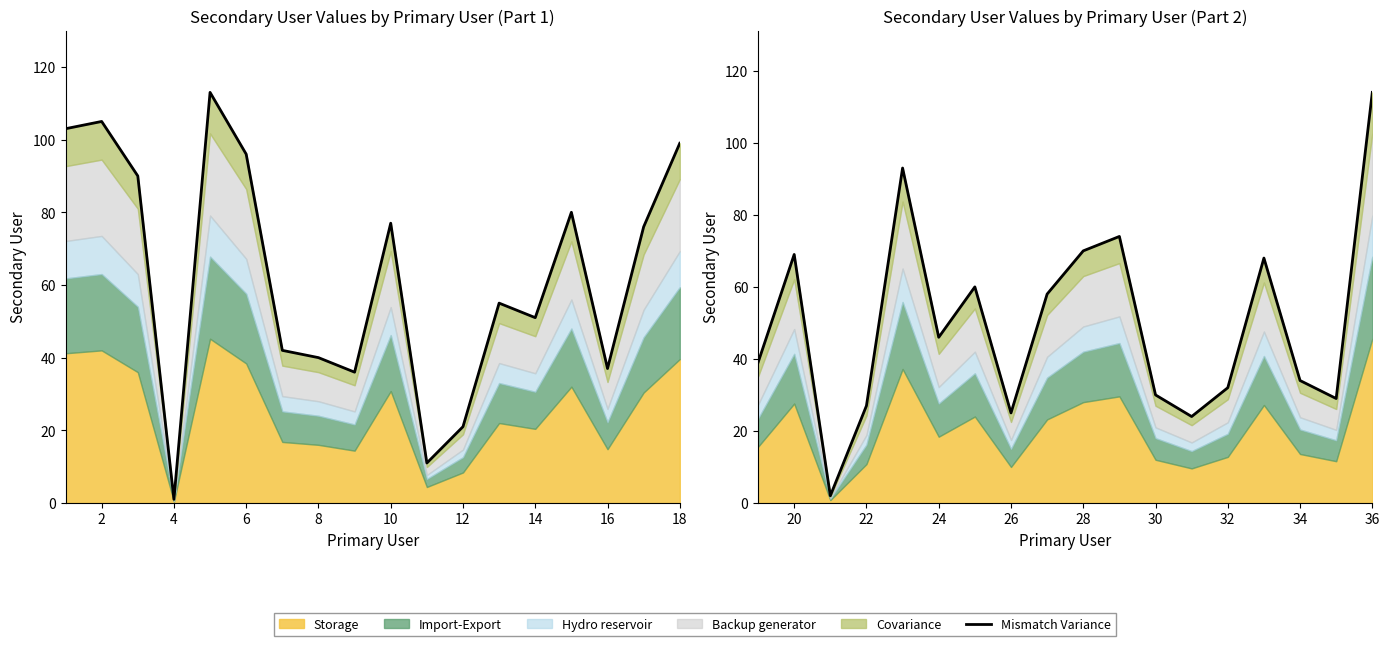

What is the greatest value displayed?

114.0